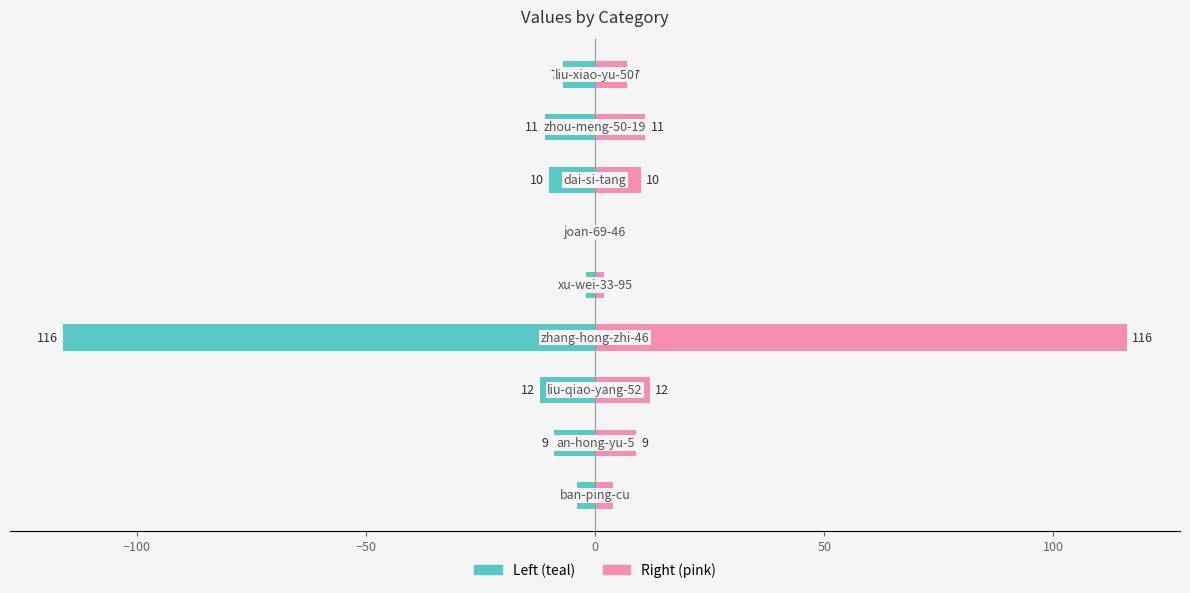

Which series has the largest range (max minus min)?

col_1 (left)